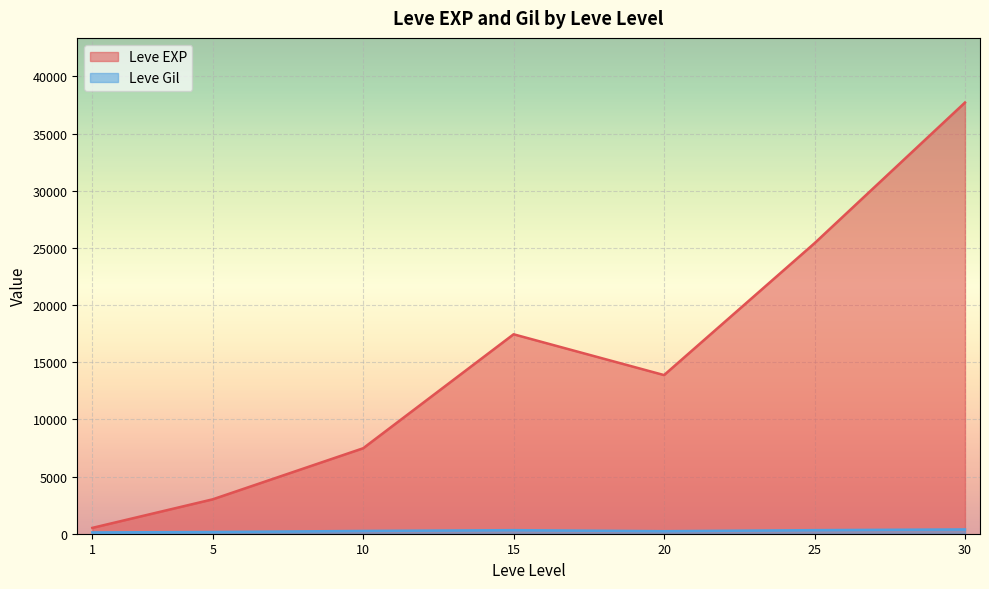

Which series has the widest spread of values?

Leve EXP